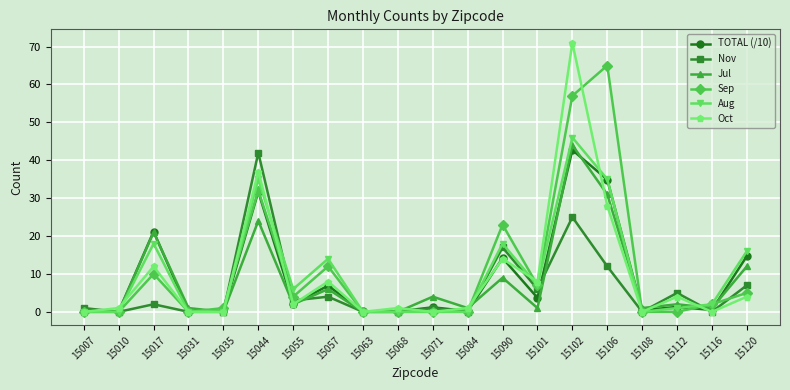

True or false: Nov has more than 1 interior local peaks.

True